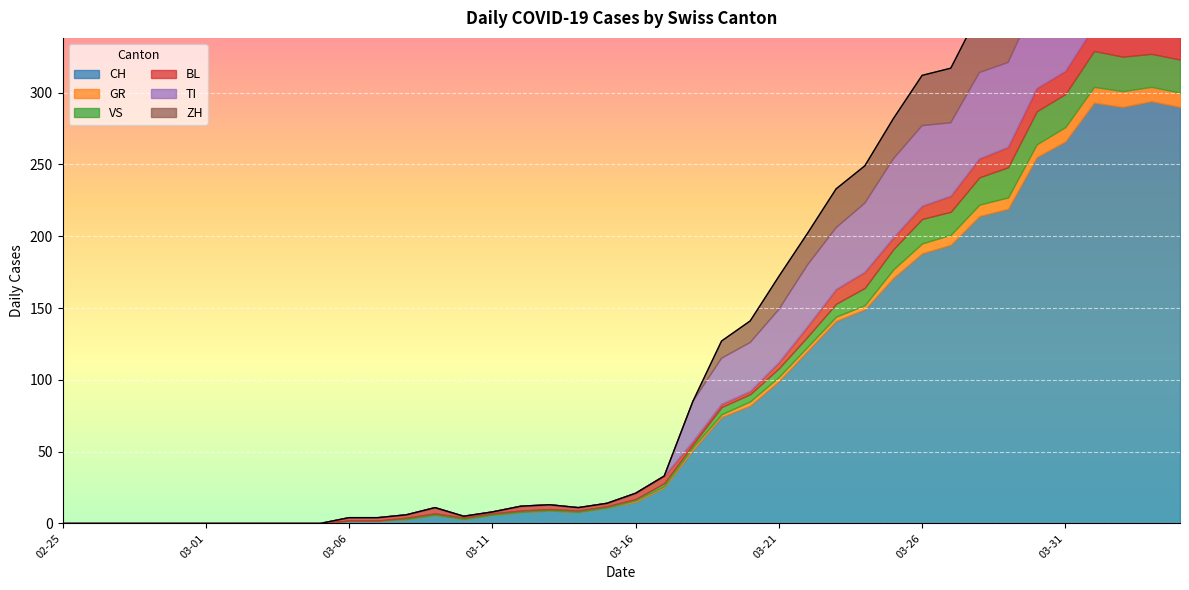

Reading left to right, extract all data points from this chart.

CH: 2020-02-25=0	2020-02-26=0	2020-02-27=0	2020-02-28=0	2020-02-29=0	2020-03-01=0	2020-03-02=0	2020-03-03=0	2020-03-04=0	2020-03-05=0	2020-03-06=2	2020-03-07=2	2020-03-08=3	2020-03-09=6	2020-03-10=3	2020-03-11=6	2020-03-12=8	2020-03-13=9	2020-03-14=8	2020-03-15=11	2020-03-16=15	2020-03-17=25	2020-03-18=51	2020-03-19=74	2020-03-20=82	2020-03-21=99	2020-03-22=120	2020-03-23=141	2020-03-24=149	2020-03-25=171	2020-03-26=188	2020-03-27=194	2020-03-28=214	2020-03-29=219	2020-03-30=255	2020-03-31=266	2020-04-01=293	2020-04-02=290	2020-04-03=294	2020-04-04=290
GR: 2020-02-25=0	2020-02-26=0	2020-02-27=0	2020-02-28=0	2020-02-29=0	2020-03-01=0	2020-03-02=0	2020-03-03=0	2020-03-04=0	2020-03-05=0	2020-03-06=0	2020-03-07=0	2020-03-08=0	2020-03-09=0	2020-03-10=0	2020-03-11=0	2020-03-12=0	2020-03-13=0	2020-03-14=0	2020-03-15=0	2020-03-16=1	2020-03-17=1	2020-03-18=2	2020-03-19=2	2020-03-20=3	2020-03-21=3	2020-03-22=3	2020-03-23=3	2020-03-24=3	2020-03-25=6	2020-03-26=7	2020-03-27=7	2020-03-28=8	2020-03-29=8	2020-03-30=9	2020-03-31=10	2020-04-01=11	2020-04-02=11	2020-04-03=10	2020-04-04=10
VS: 2020-02-25=0	2020-02-26=0	2020-02-27=0	2020-02-28=0	2020-02-29=0	2020-03-01=0	2020-03-02=0	2020-03-03=0	2020-03-04=0	2020-03-05=0	2020-03-06=0	2020-03-07=0	2020-03-08=1	2020-03-09=1	2020-03-10=1	2020-03-11=1	2020-03-12=1	2020-03-13=1	2020-03-14=1	2020-03-15=1	2020-03-16=1	2020-03-17=2	2020-03-18=2	2020-03-19=5	2020-03-20=5	2020-03-21=6	2020-03-22=7	2020-03-23=9	2020-03-24=12	2020-03-25=14	2020-03-26=17	2020-03-27=16	2020-03-28=19	2020-03-29=21	2020-03-30=23	2020-03-31=23	2020-04-01=25	2020-04-02=24	2020-04-03=23	2020-04-04=23
BL: 2020-02-25=0	2020-02-26=0	2020-02-27=0	2020-02-28=0	2020-02-29=0	2020-03-01=0	2020-03-02=0	2020-03-03=0	2020-03-04=0	2020-03-05=0	2020-03-06=2	2020-03-07=2	2020-03-08=2	2020-03-09=4	2020-03-10=1	2020-03-11=1	2020-03-12=3	2020-03-13=3	2020-03-14=2	2020-03-15=2	2020-03-16=4	2020-03-17=5	2020-03-18=2	2020-03-19=2	2020-03-20=2	2020-03-21=4	2020-03-22=7	2020-03-23=10	2020-03-24=11	2020-03-25=8	2020-03-26=9	2020-03-27=11	2020-03-28=13	2020-03-29=14	2020-03-30=16	2020-03-31=16	2020-04-01=17	2020-04-02=18	2020-04-03=18	2020-04-04=17
TI: 2020-02-25=0	2020-02-26=0	2020-02-27=0	2020-02-28=0	2020-02-29=0	2020-03-01=0	2020-03-02=0	2020-03-03=0	2020-03-04=0	2020-03-05=0	2020-03-06=0	2020-03-07=0	2020-03-08=0	2020-03-09=0	2020-03-10=0	2020-03-11=0	2020-03-12=0	2020-03-13=0	2020-03-14=0	2020-03-15=0	2020-03-16=0	2020-03-17=0	2020-03-18=28	2020-03-19=32	2020-03-20=34	2020-03-21=37	2020-03-22=43	2020-03-23=43	2020-03-24=48	2020-03-25=55	2020-03-26=56	2020-03-27=51	2020-03-28=60	2020-03-29=59	2020-03-30=61	2020-03-31=67	2020-04-01=72	2020-04-02=73	2020-04-03=67	2020-04-04=67
ZH: 2020-02-25=0	2020-02-26=0	2020-02-27=0	2020-02-28=0	2020-02-29=0	2020-03-01=0	2020-03-02=0	2020-03-03=0	2020-03-04=0	2020-03-05=0	2020-03-06=0	2020-03-07=0	2020-03-08=0	2020-03-09=0	2020-03-10=0	2020-03-11=0	2020-03-12=0	2020-03-13=0	2020-03-14=0	2020-03-15=0	2020-03-16=0	2020-03-17=0	2020-03-18=0	2020-03-19=12	2020-03-20=15	2020-03-21=23	2020-03-22=22	2020-03-23=27	2020-03-24=26	2020-03-25=28	2020-03-26=35	2020-03-27=38	2020-03-28=42	2020-03-29=46	2020-03-30=46	2020-03-31=50	2020-04-01=54	2020-04-02=53	2020-04-03=57	2020-04-04=59